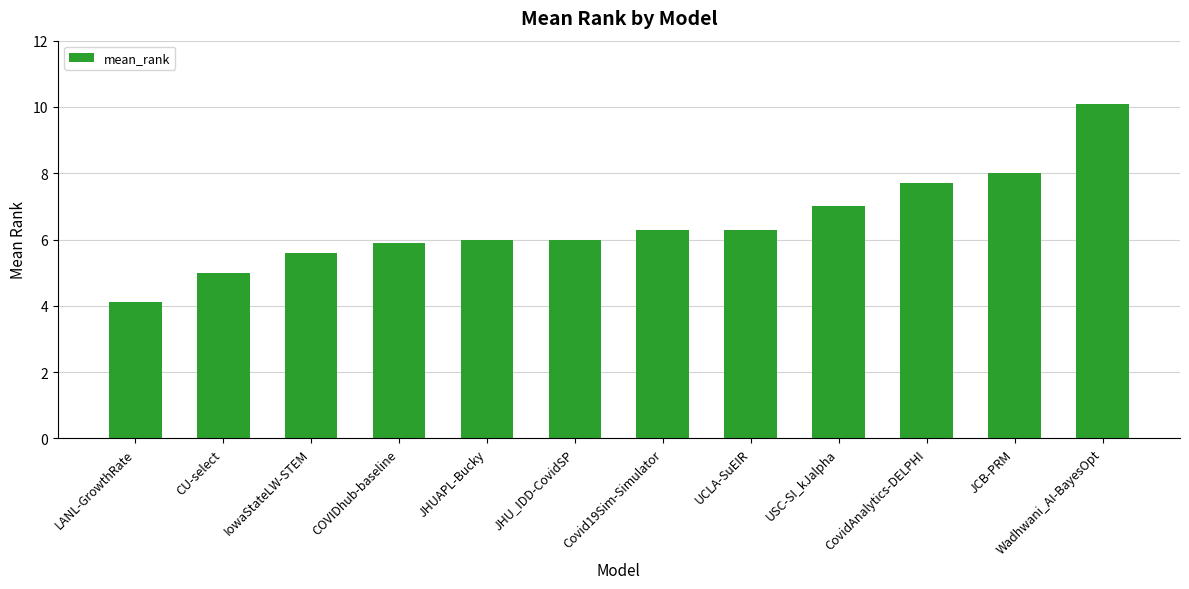

Are the bars horizontal?

No